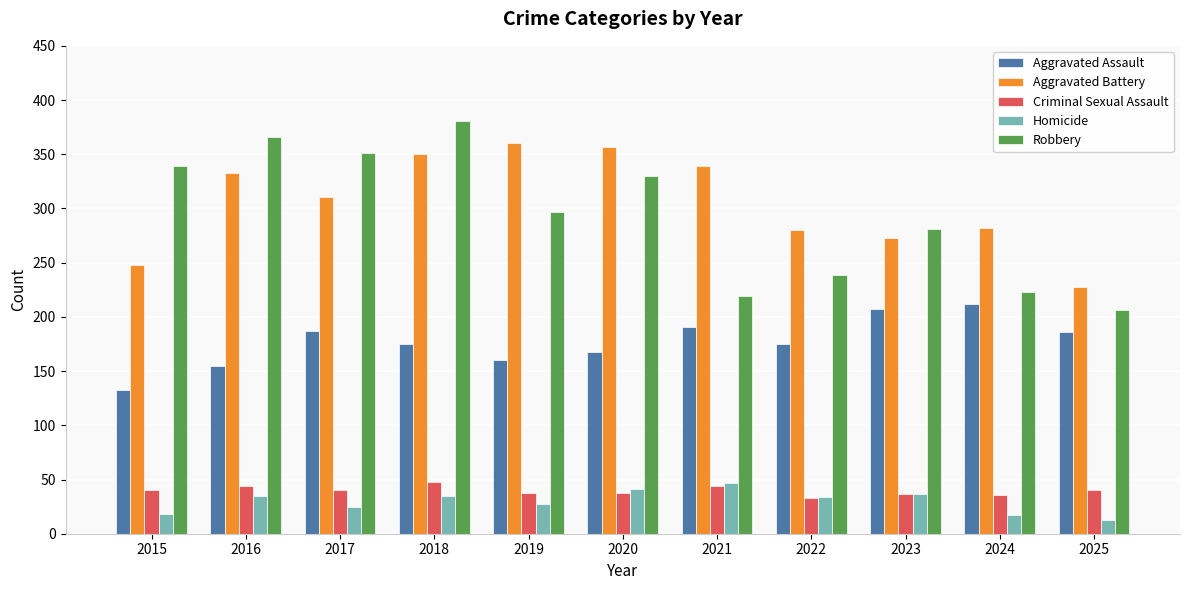

What is the difference between the maximum and minimum values in the Aggravated Assault series?

79